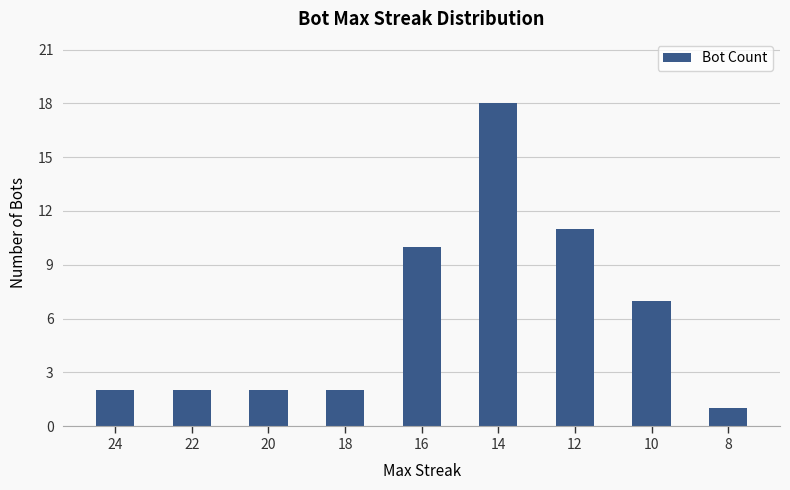

Are the bars horizontal?

No